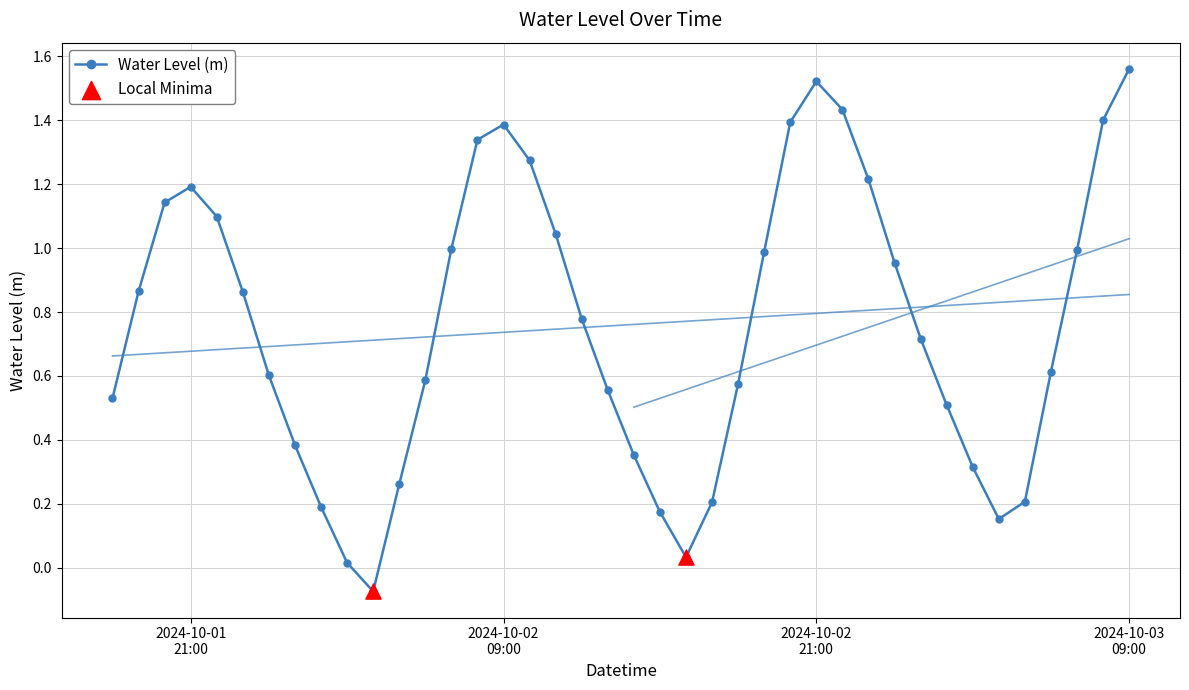

Which has a higher value, 2024-10-01 19:00:00 or 2024-10-02 17:00:00?

2024-10-01 19:00:00